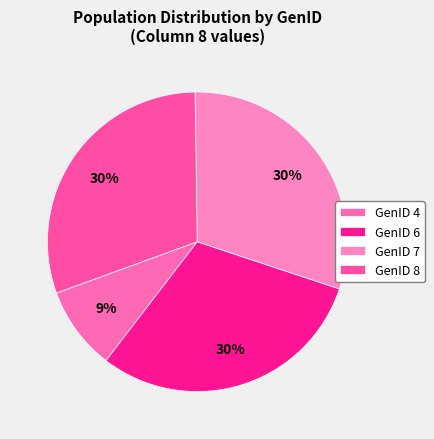

Does GenID 7 represent more than half of the total?

No